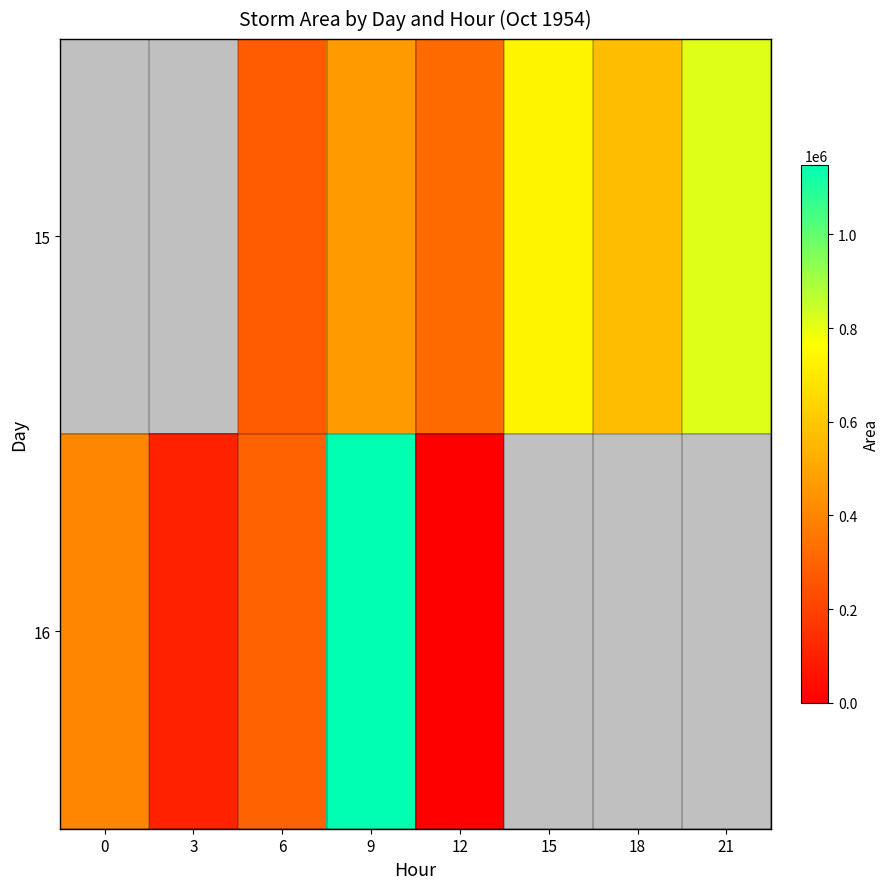

What is the difference between the second highest and minimum values in the 15 series?

408750.0